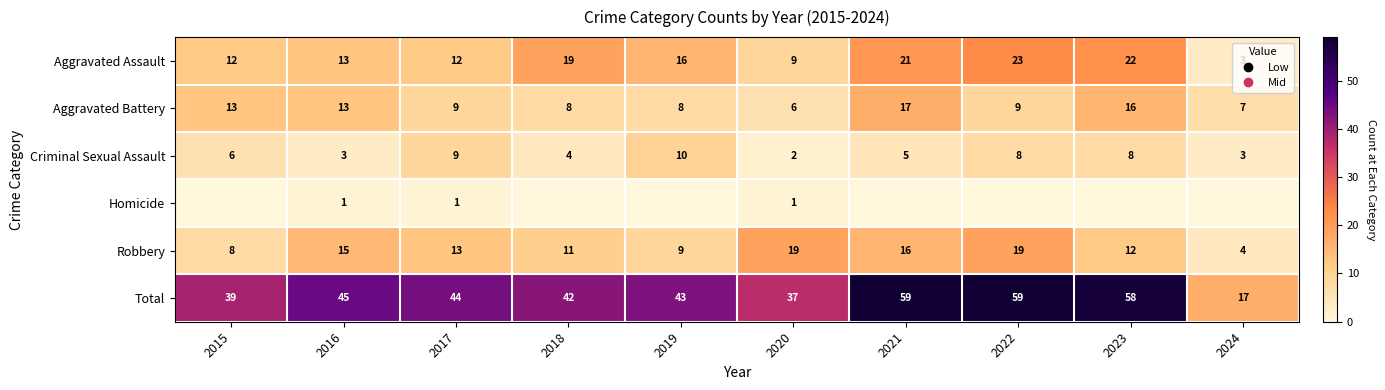

Between 2018 and 2015, which is larger?

2018